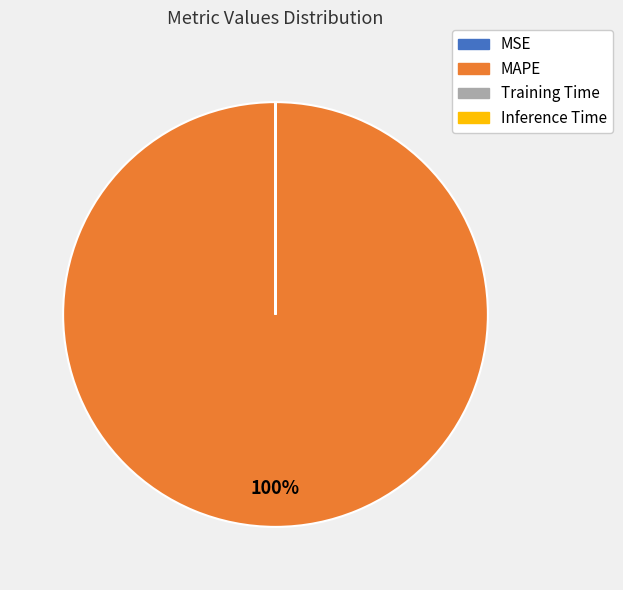

Does any single category account for the majority?

Yes